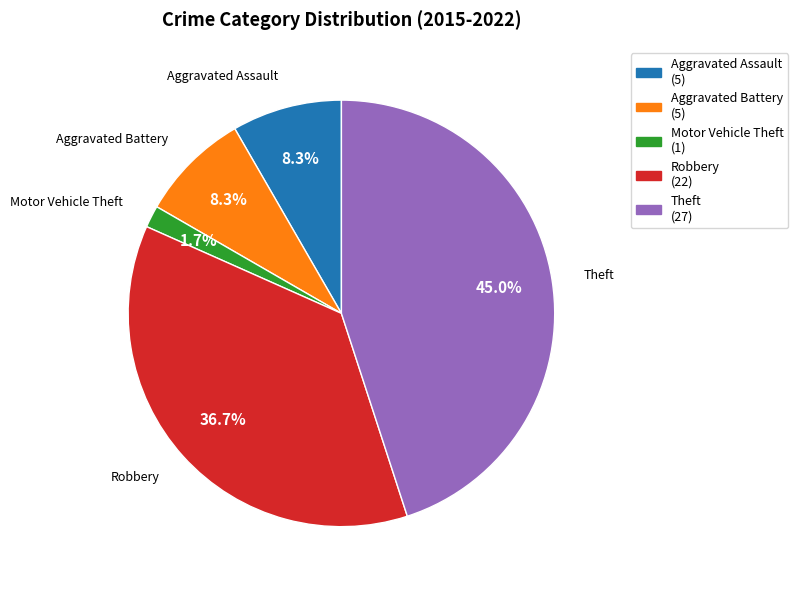

To the nearest percent, what percentage of the pie is Aggravated Battery?

8%